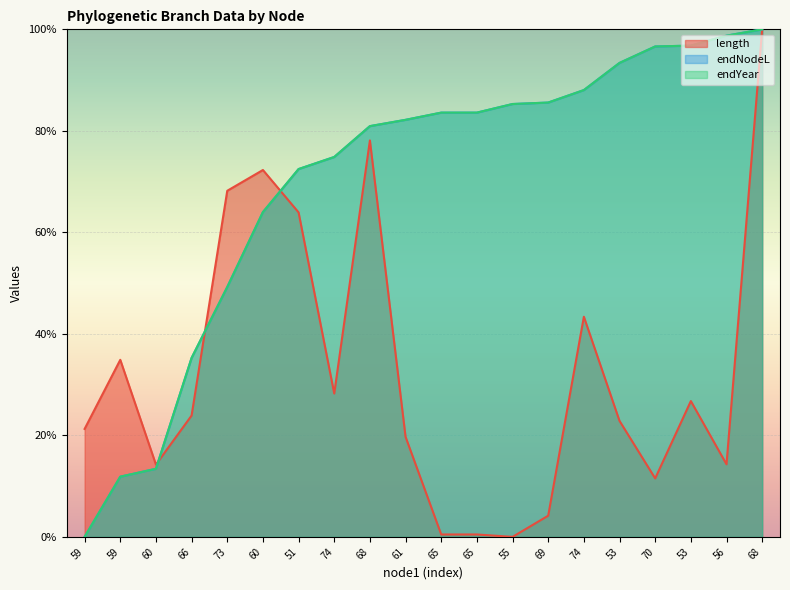

What is the highest value of the length series?

100.0